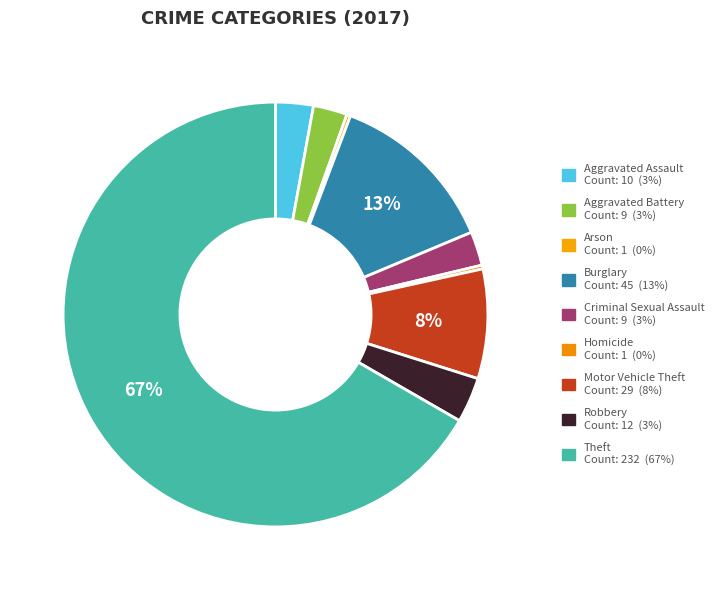

What percentage is NOT represented by Criminal Sexual Assault?

97.4%